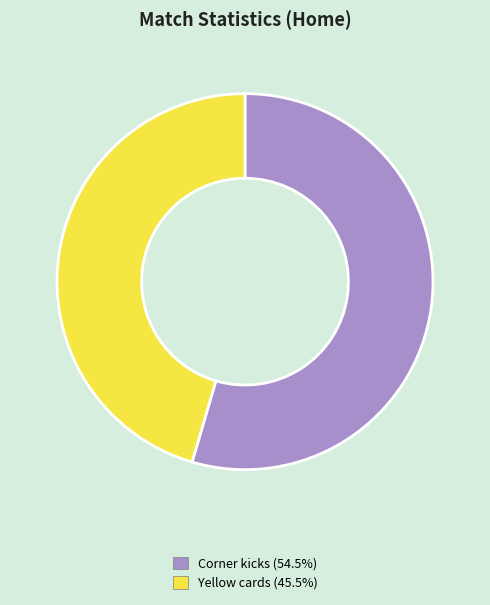

Is there a majority slice in this chart?

Yes